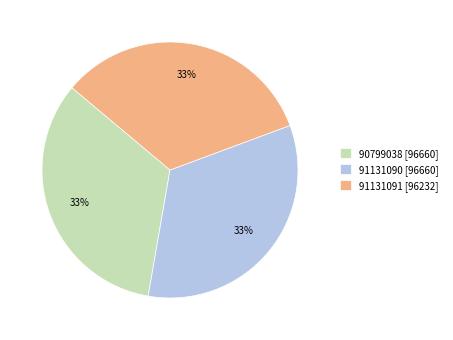

What percentage is the 90799038 [96660] slice, to the nearest percent?

33%